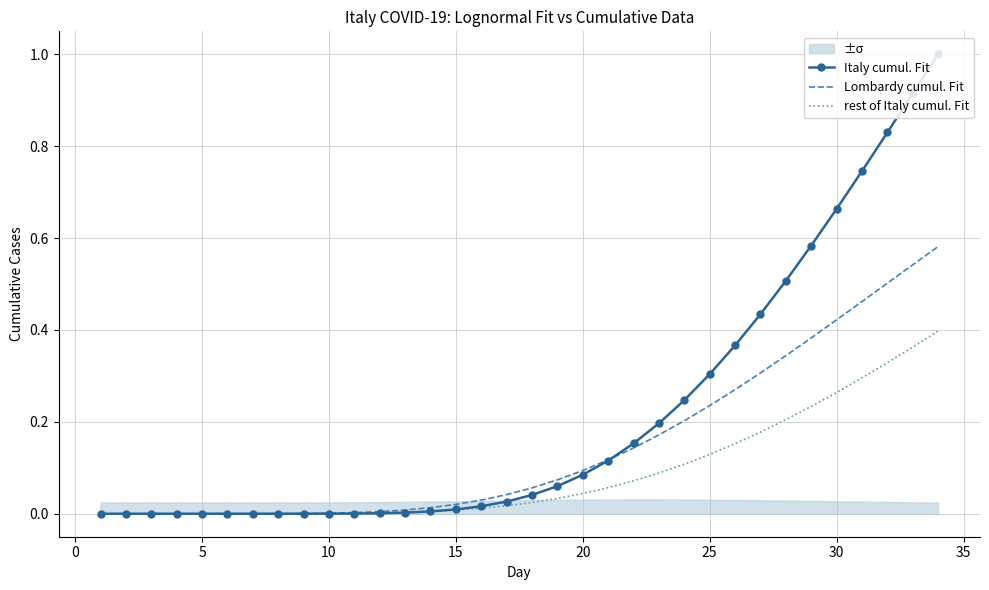

True or false: rest of Italy cumul. Fit and Italy cumul. Fit intersect in this chart.

True